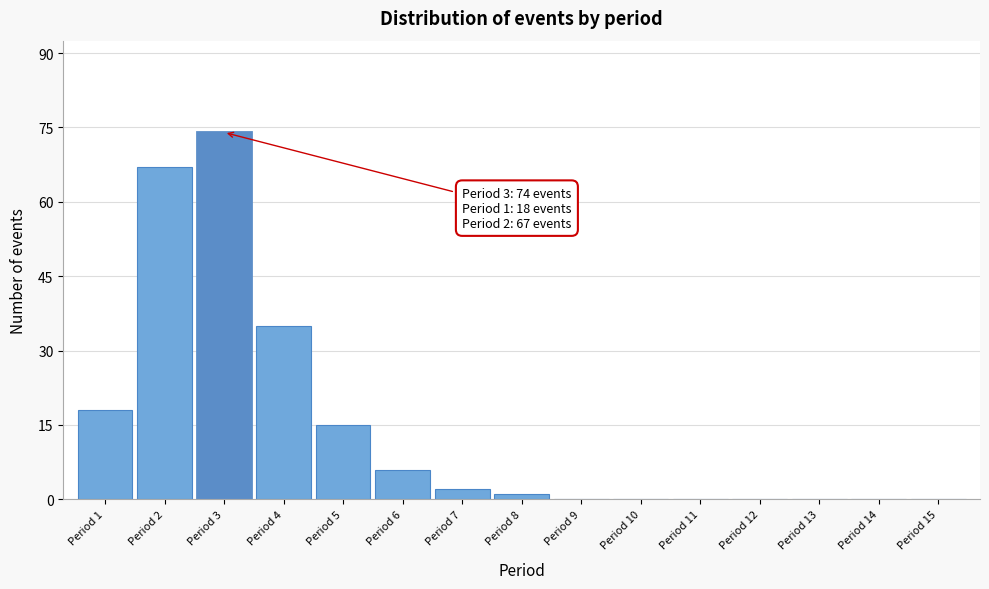

Reading left to right, what are all the values shown in this chart?

Period 1=18	Period 2=67	Period 3=74	Period 4=35	Period 5=15	Period 6=6	Period 7=2	Period 8=1	Period 9=0	Period 10=0	Period 11=0	Period 12=0	Period 13=0	Period 14=0	Period 15=0